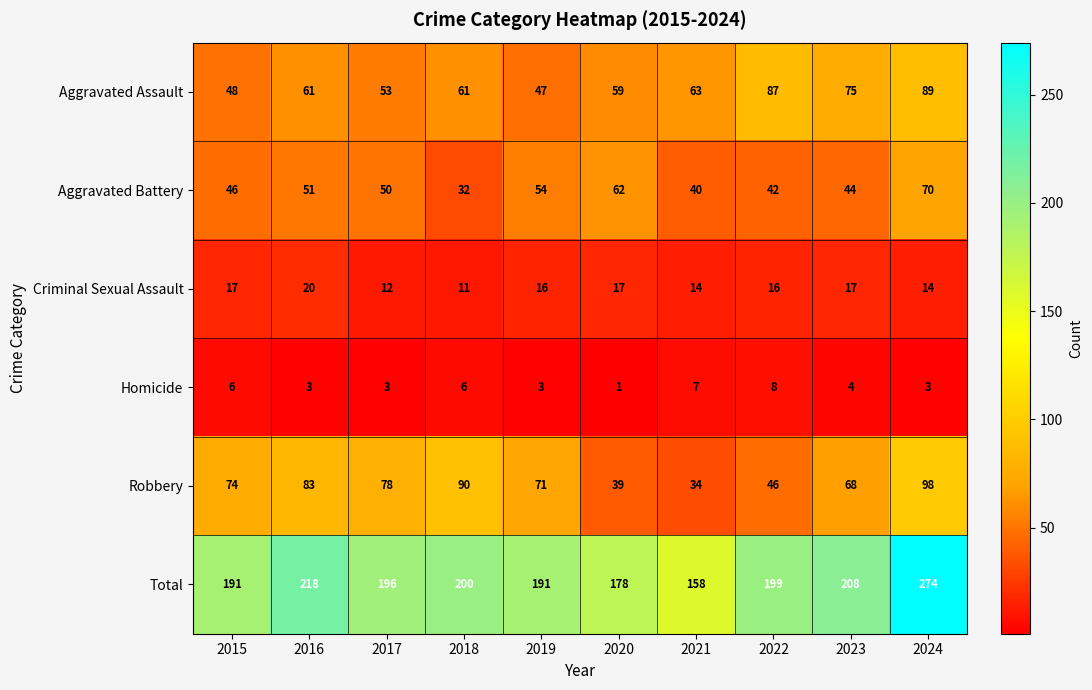

At 2020, list the series in order from smallest to largest.

Homicide, Criminal Sexual Assault, Robbery, Aggravated Assault, Aggravated Battery, Total